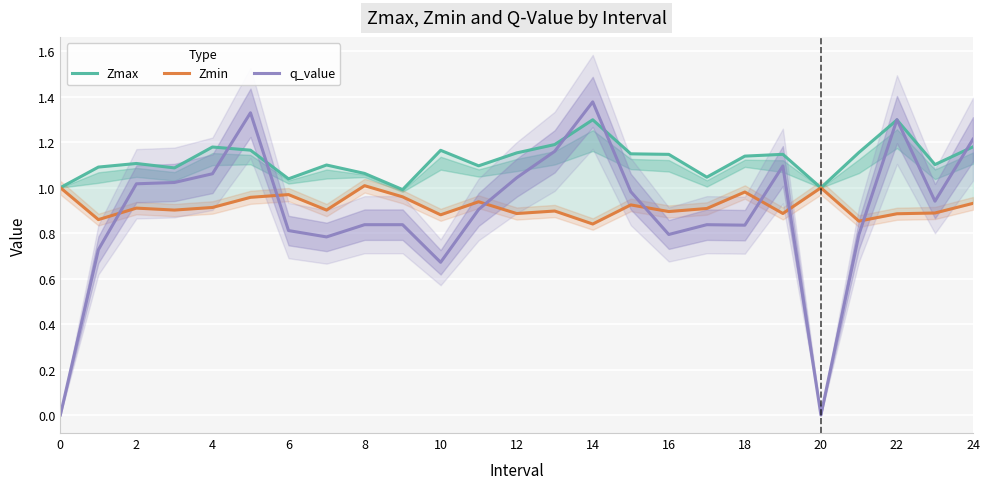

True or false: q_value has a value of 1.0 at 2.

False